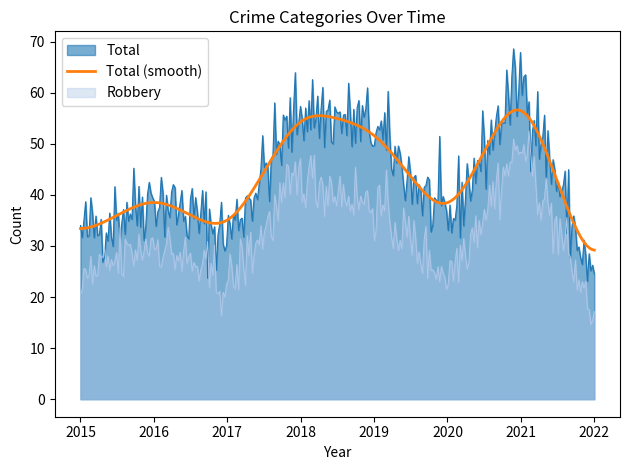

Rank the series by their maximum value, from lowest to highest.

Robbery, Total (smooth), Total